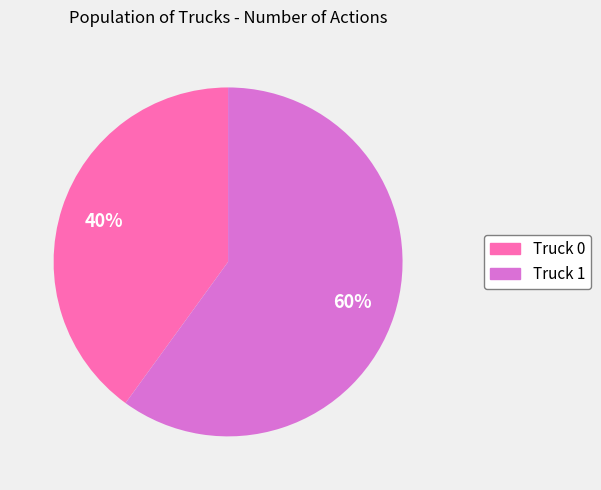

What is the ratio of the value at Truck 1 to the value at Truck 0?

1.5